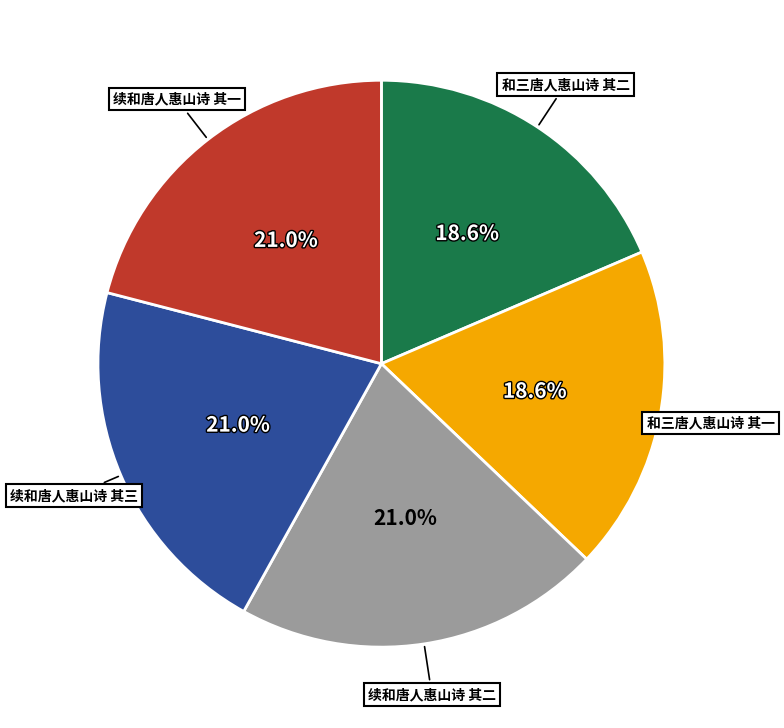

To the nearest percent, what is the difference between the largest and smallest slice percentages?

2%